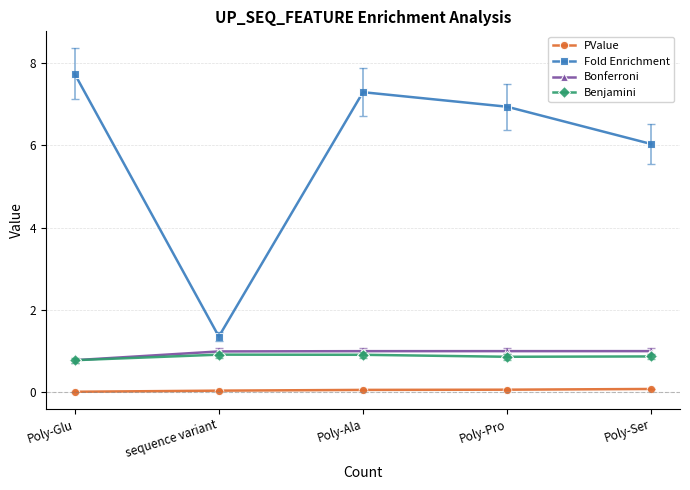

Between Poly-Pro and Poly-Ser, which series saw the biggest shift?

Fold Enrichment